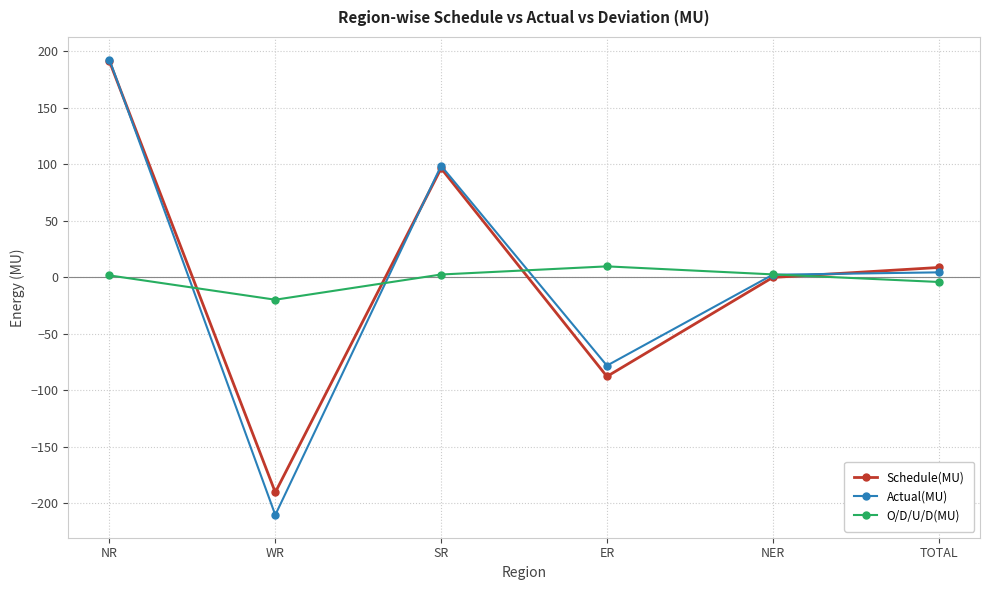

Is the value of Schedule(MU) at TOTAL greater than the value of Actual(MU) at ER?

Yes